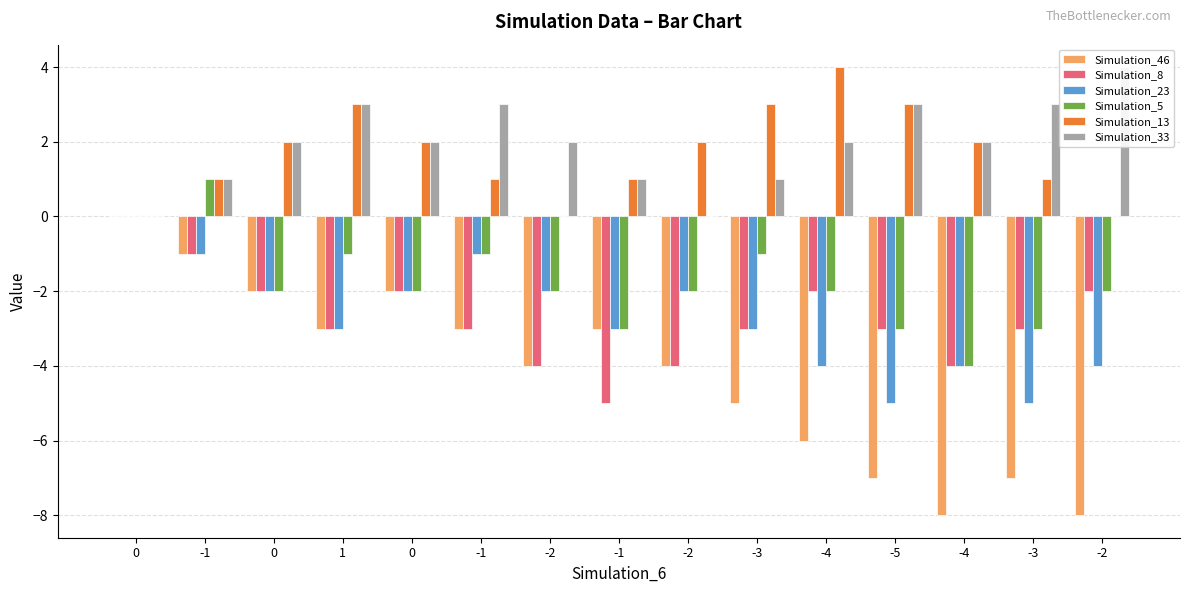

Where does the Simulation_33 series first go above 2?

1